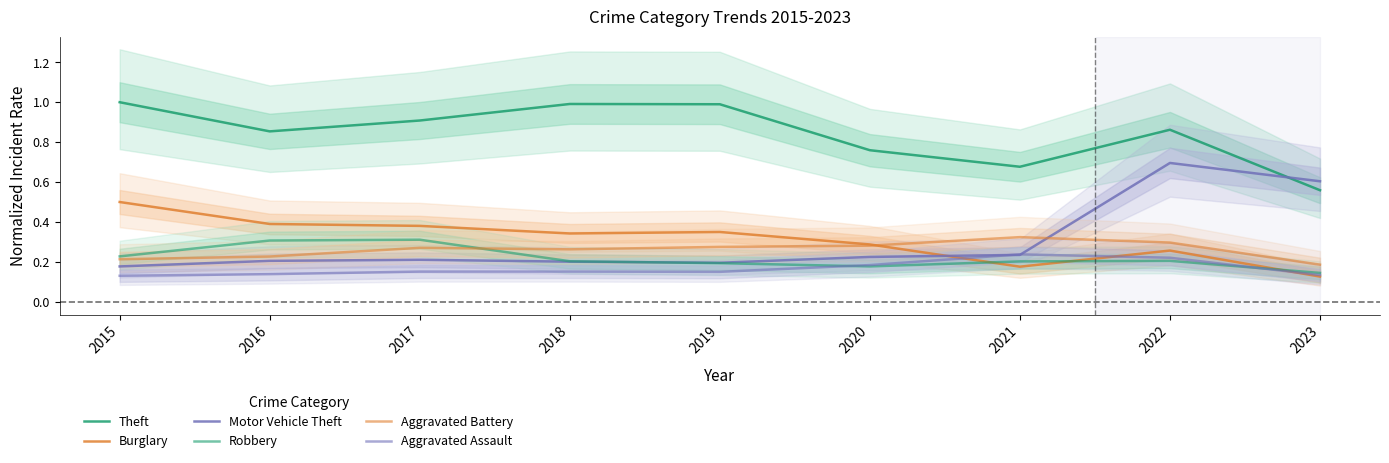

At which category does Motor Vehicle Theft reach its first local valley?

2019